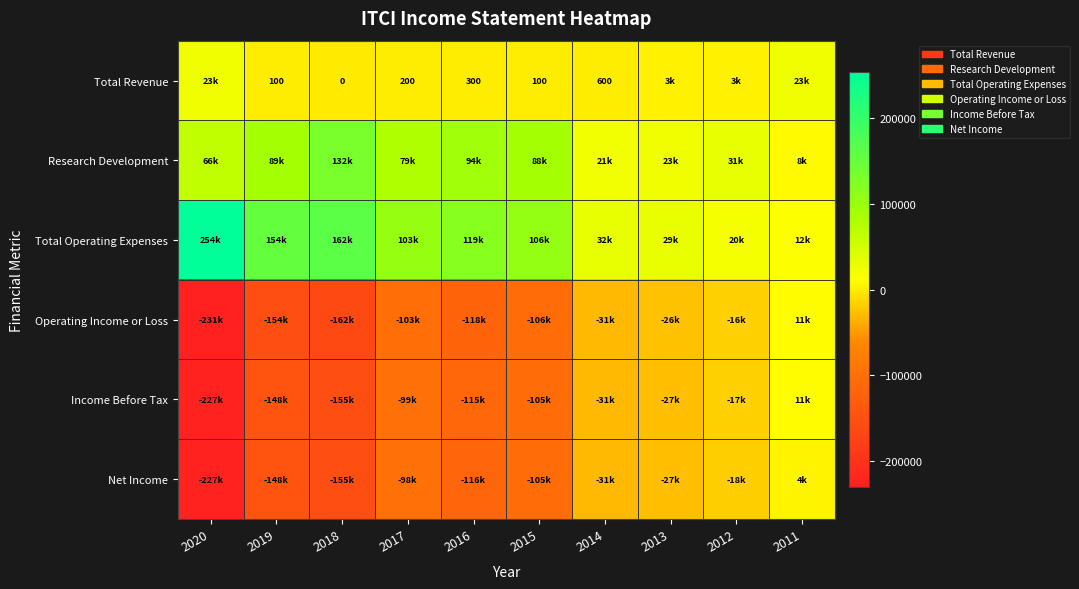

List the series in order of their peak value, lowest first.

Net Income, Operating Income or Loss, Income Before Tax, Total Revenue, Research Development, Total Operating Expenses